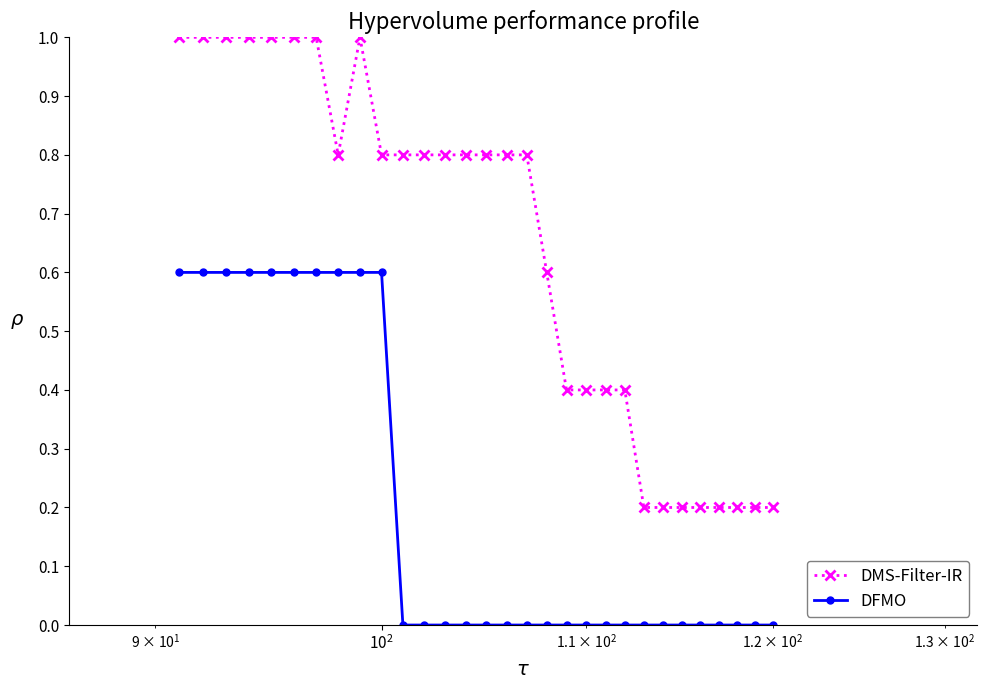

What is the lowest value of the DMS-Filter-IR series?

0.2